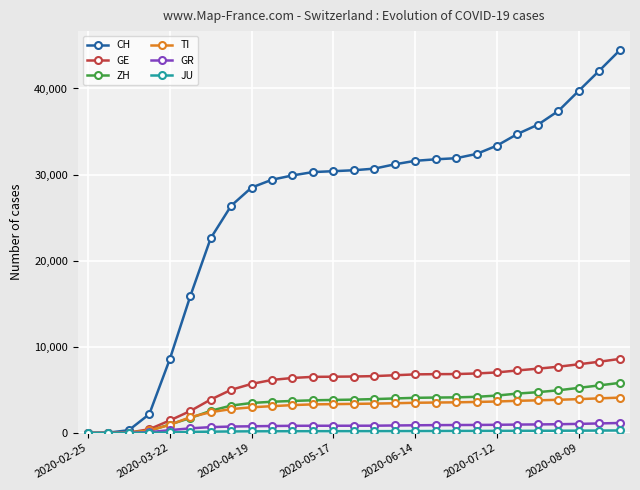

Which series has the largest range (max minus min)?

CH